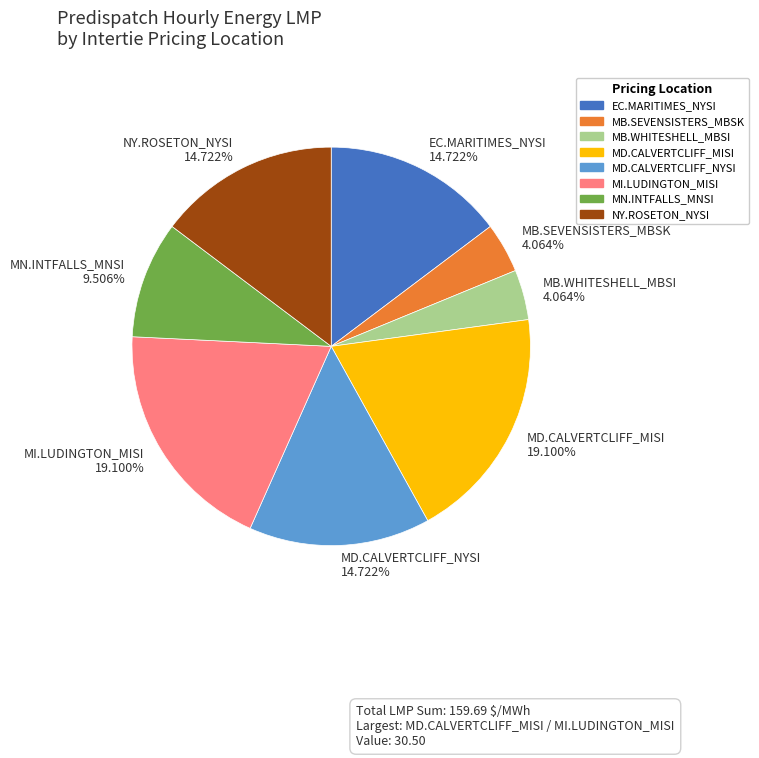

Is there any slice that represents more than half of the pie?

No